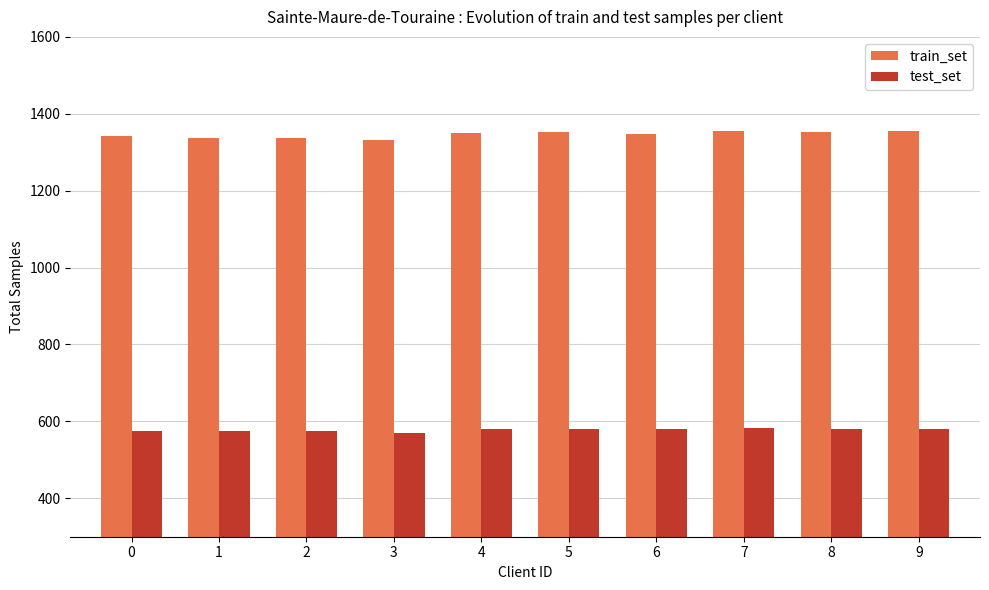

Which series has the widest spread of values?

train_set